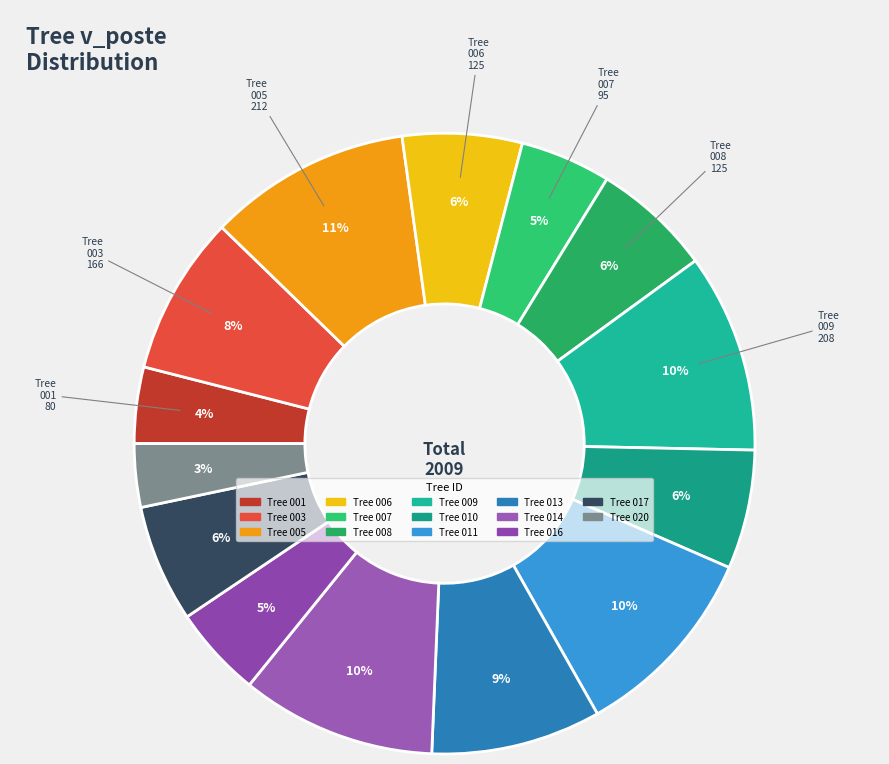

Count the number of slices in the pie.

14